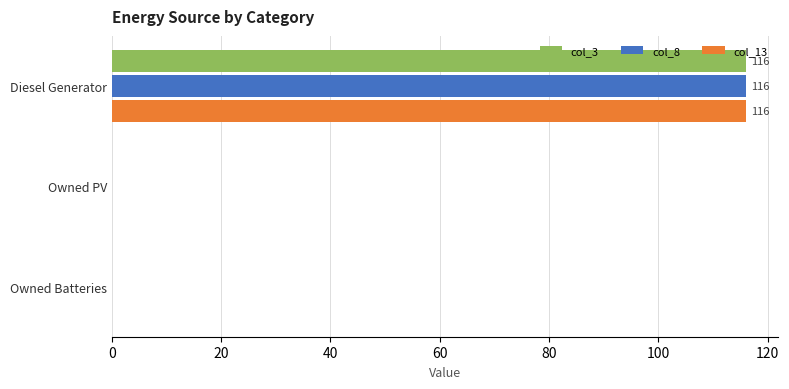

What is the maximum value for col_8?

116